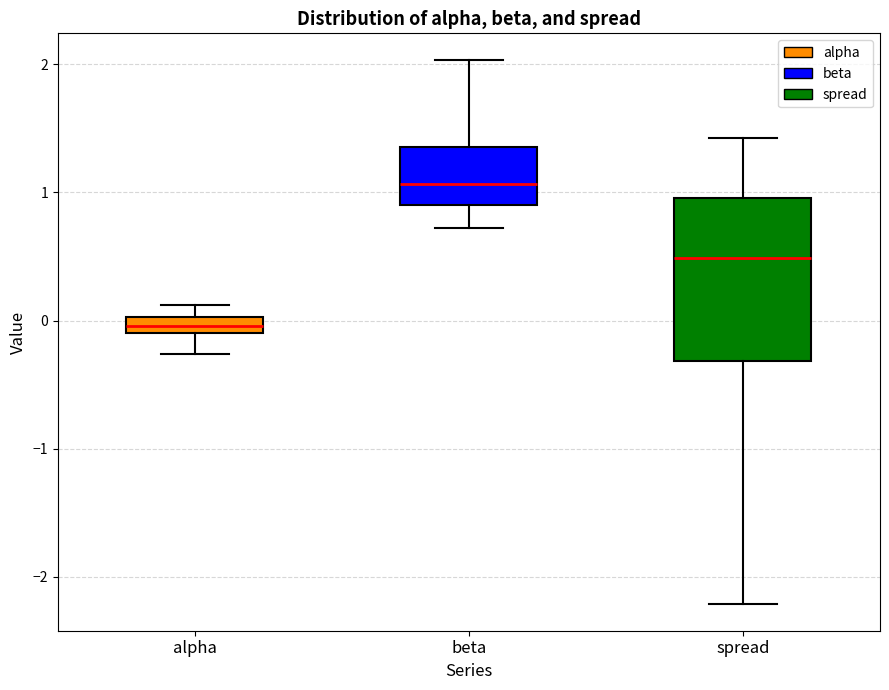

Comparing the boxes themselves (not the whiskers), which one is the tallest?

spread